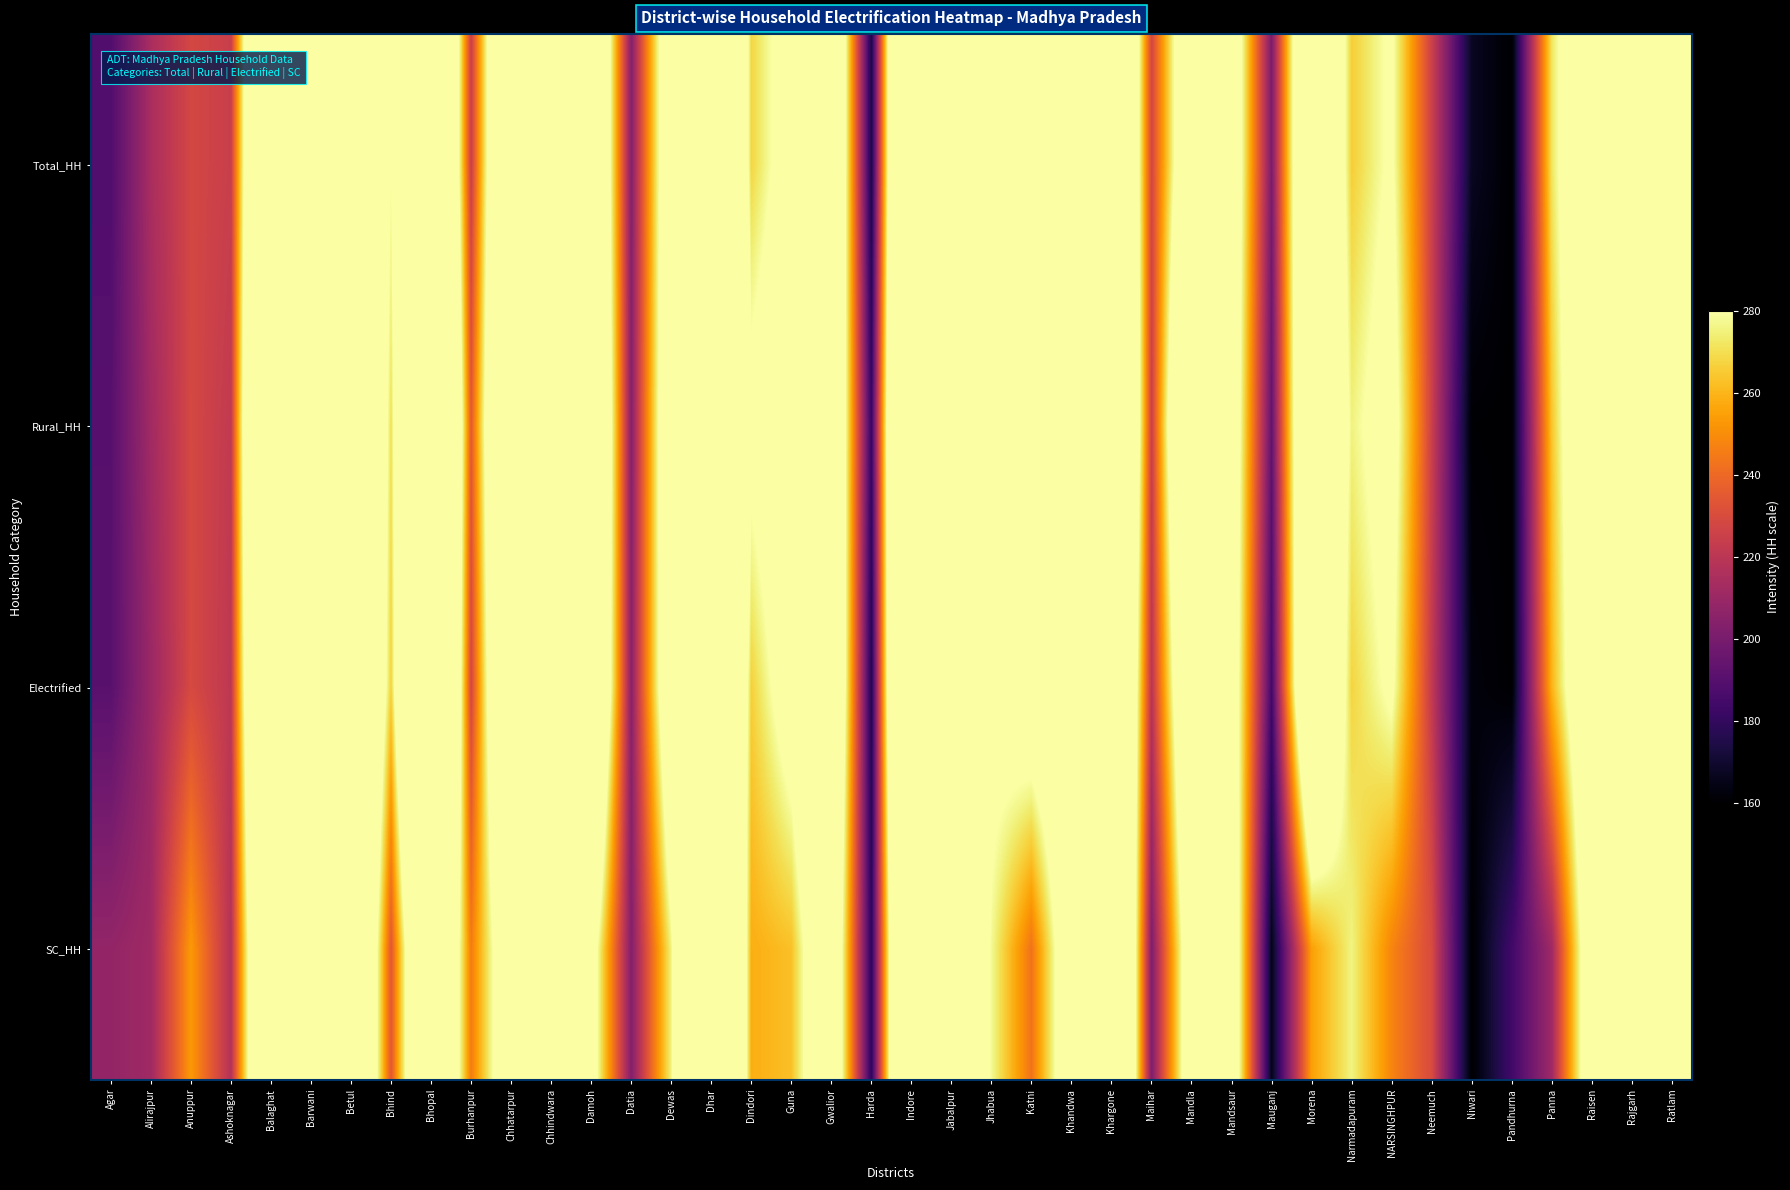

At which category is the sum across all series the highest?

Indore